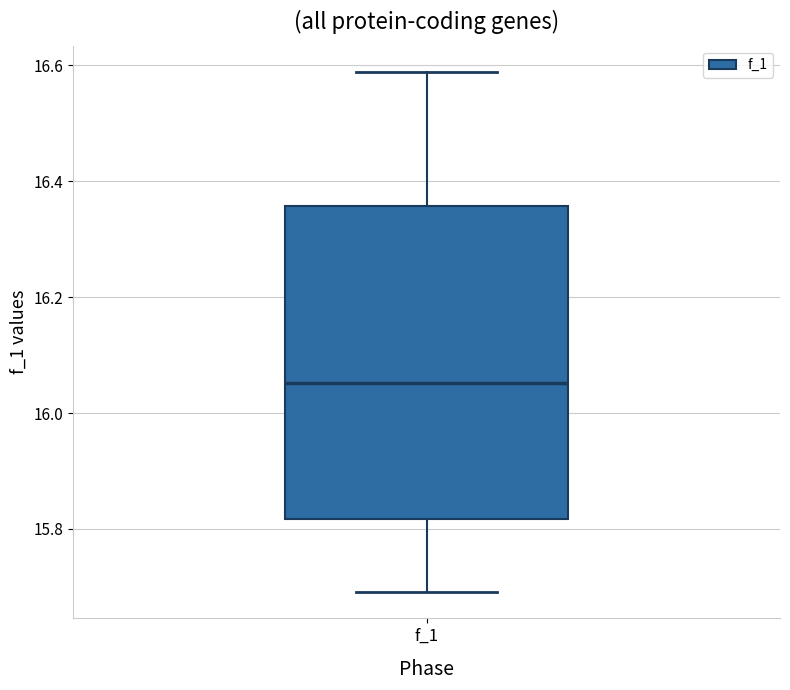

Read this box plot against the y-axis: the position of the median line, the range covered by the box, and the ends of both whiskers. The values are not printed on the chart, so give them approximately, as read against the axis.

median 16.06, box 15.82 to 16.36, whiskers 15.70 to 16.58